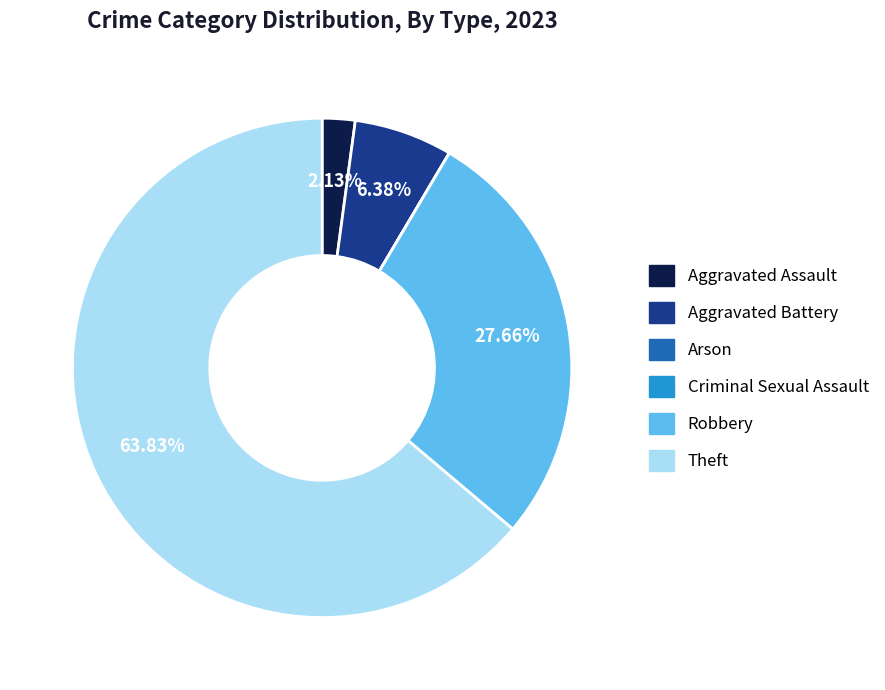

Which has a higher value, Robbery or Aggravated Battery?

Robbery